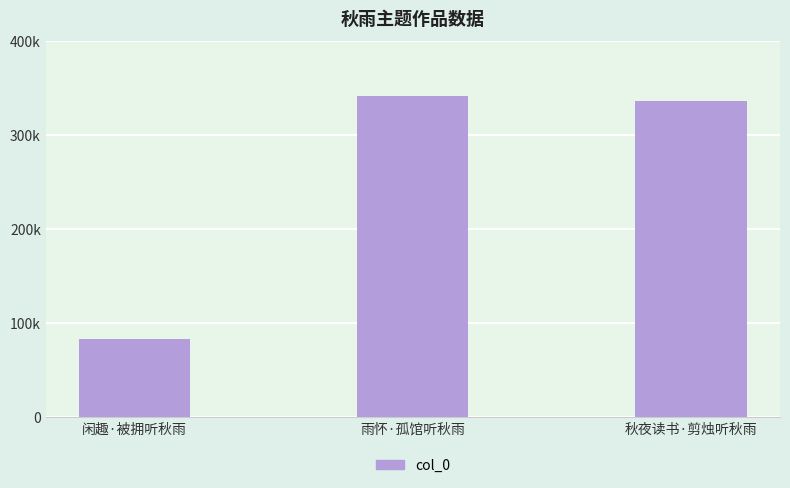

Are the bars horizontal?

No